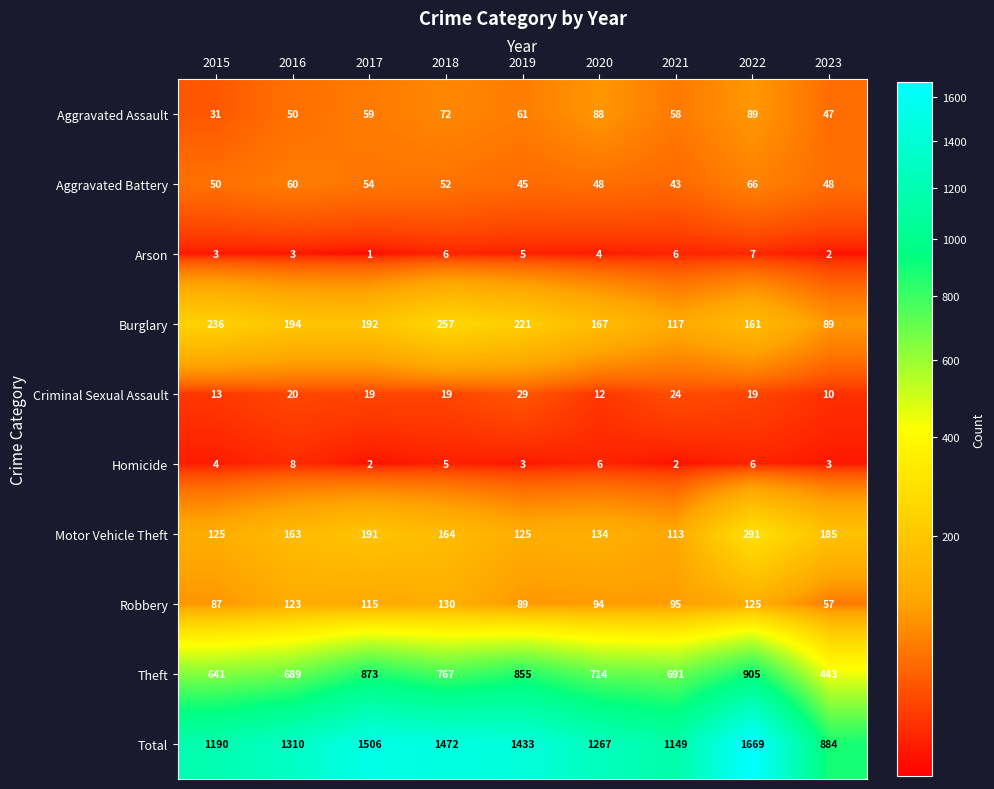

The Homicide series shows 8 at 2016. True or false?

True